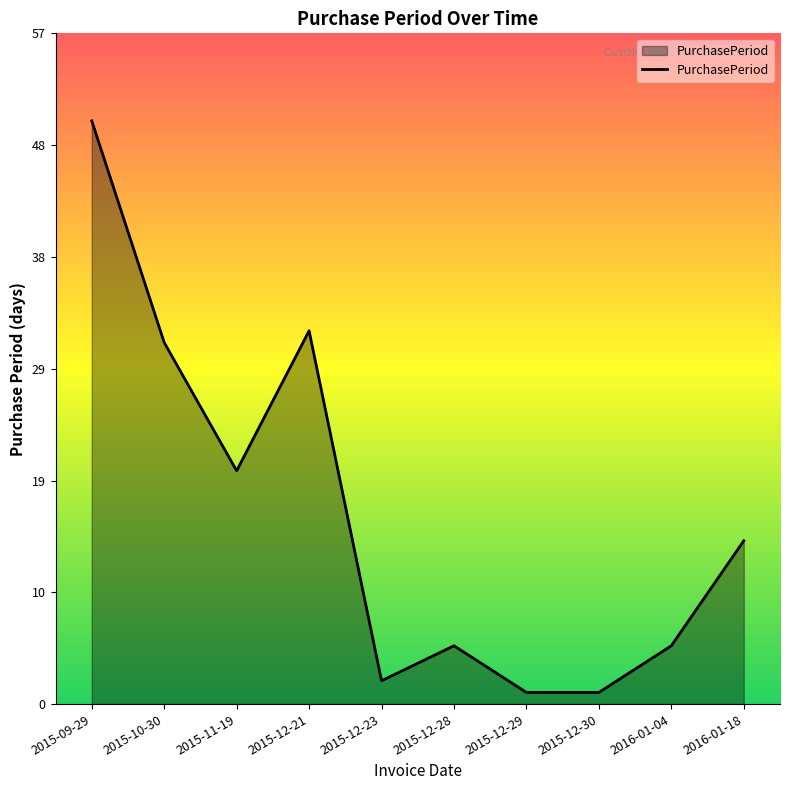

What is the greatest value displayed?

50